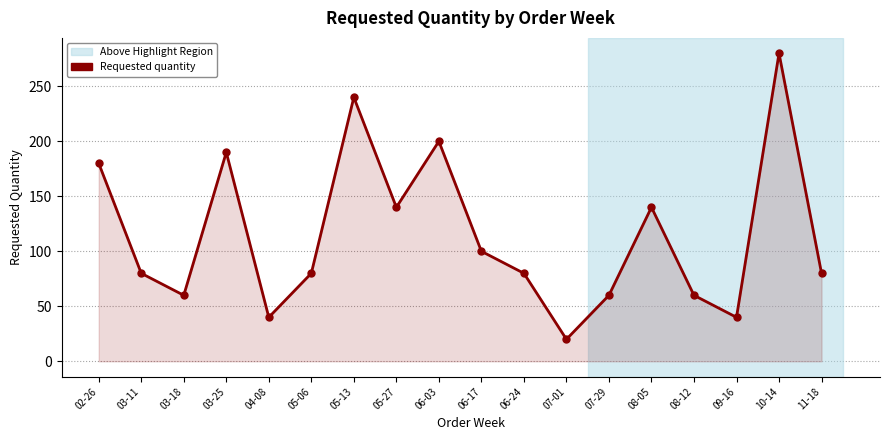

What is the smallest value displayed?

20